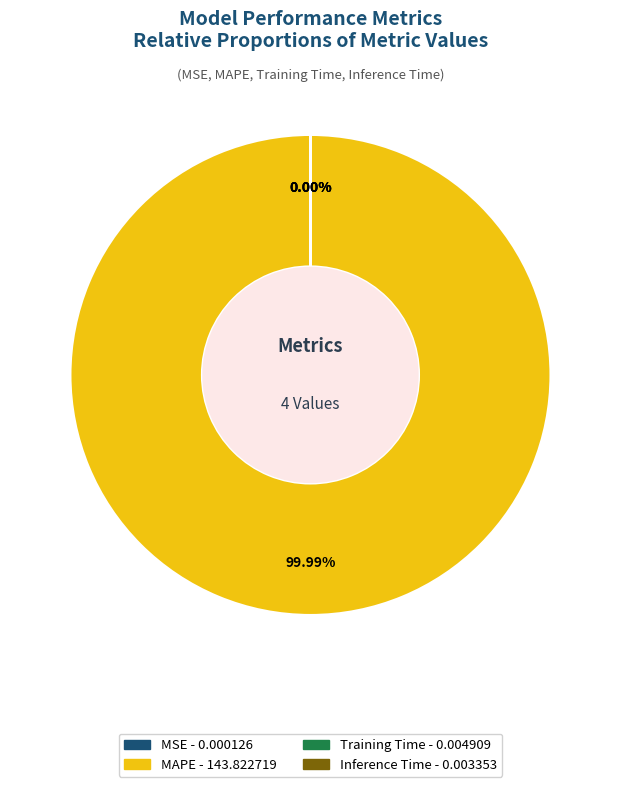

What is the smallest slice in the pie chart?

MSE